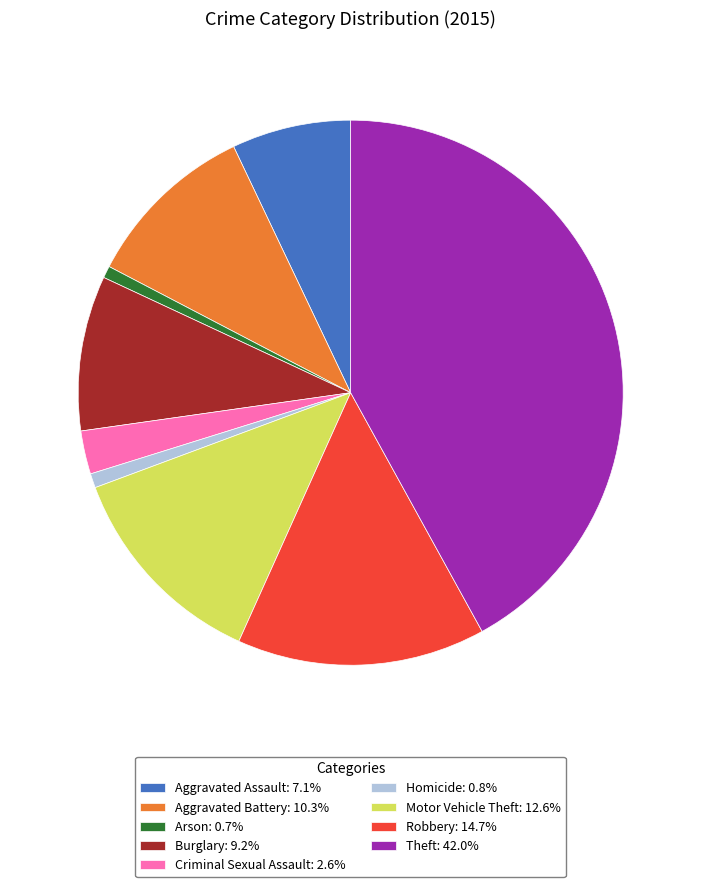

Is Burglary the majority of the pie?

No